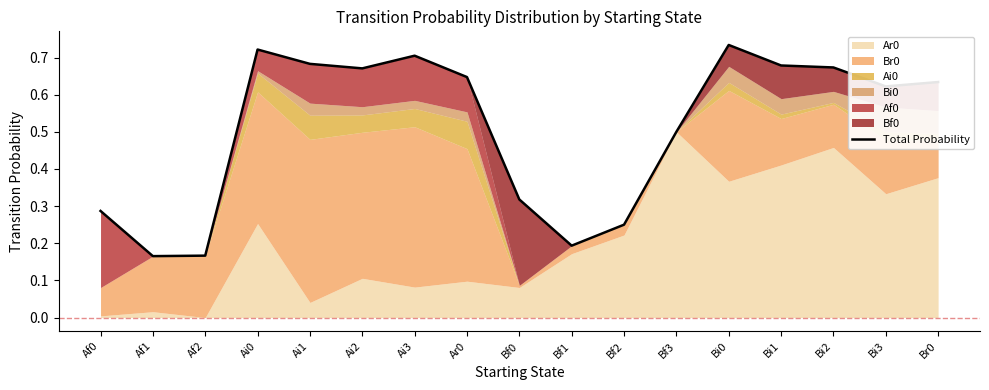

What is the label of the 1st point from the left?

Af0